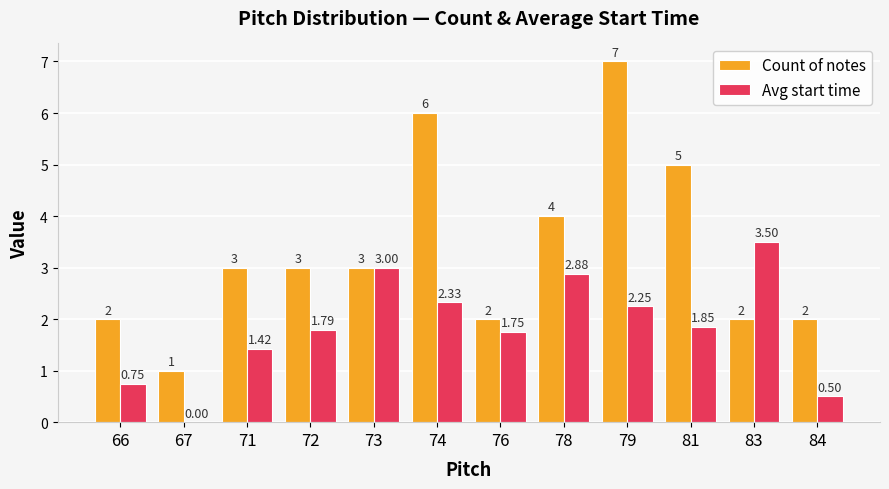

Which series changed the most between 78 and 83?

Count of notes